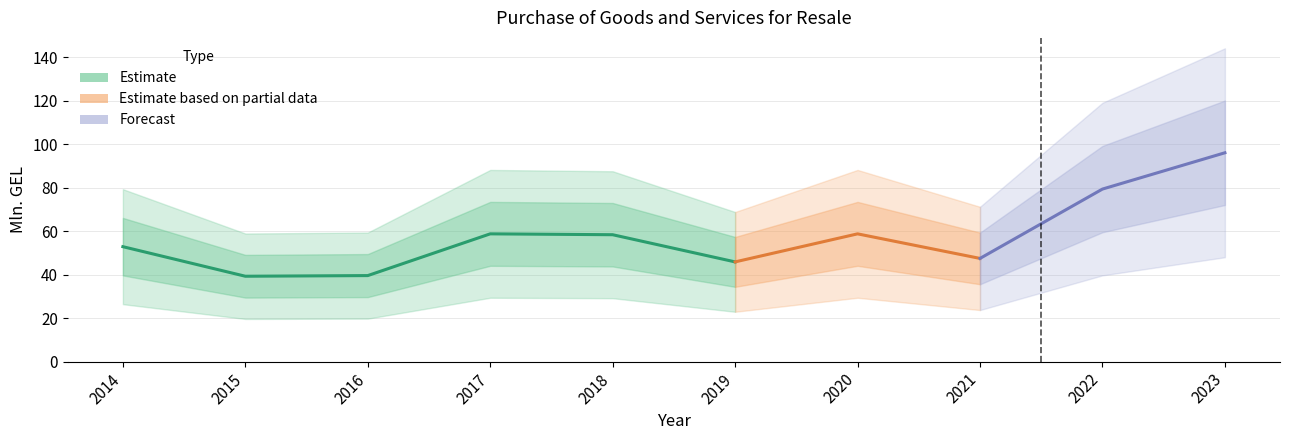

Between 2018 and 2019, which is larger?

2018